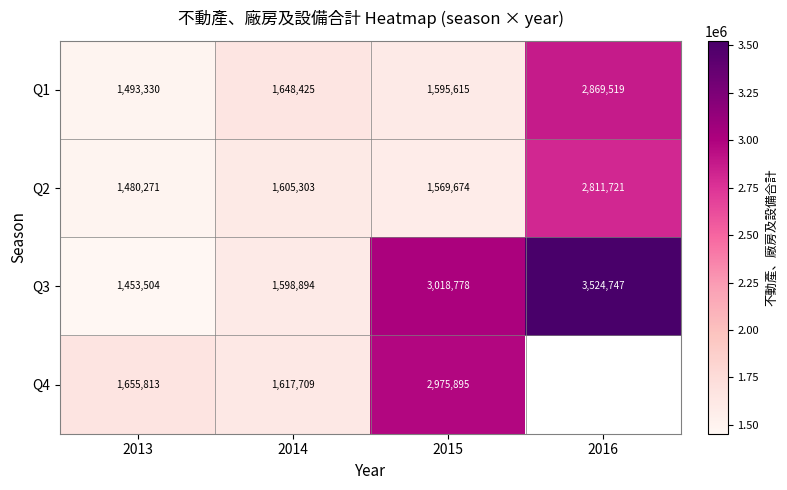

At which category is the sum across all series the highest?

2015